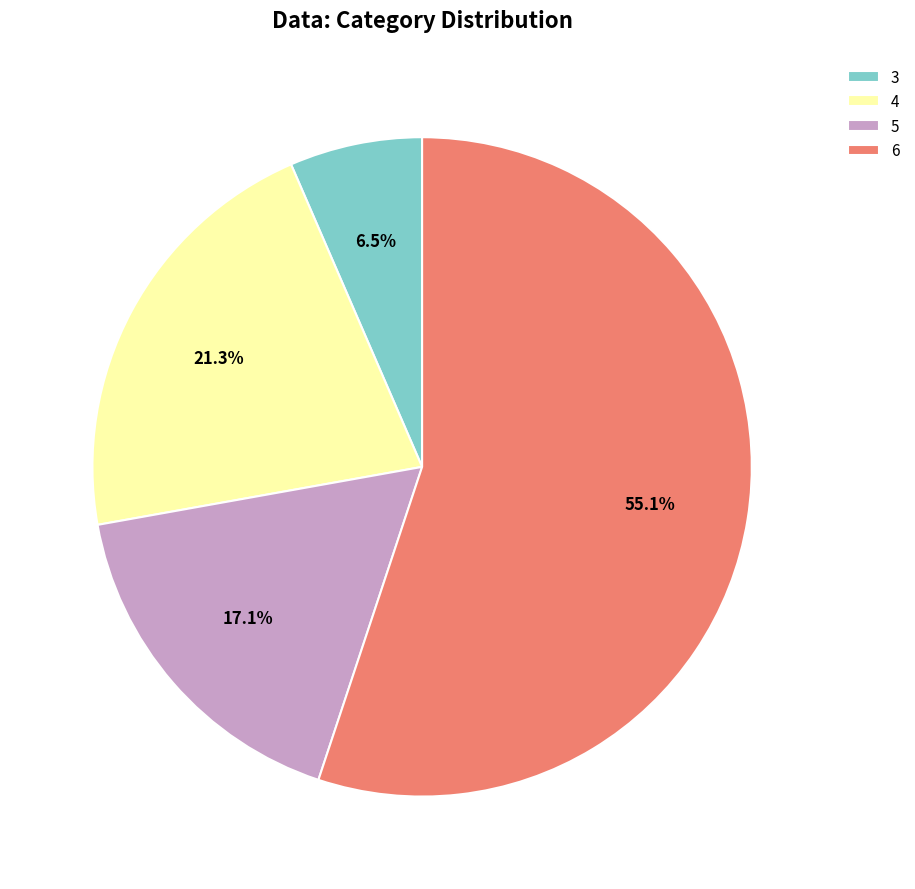

To the nearest percent, what is the difference between the 3 and 6 slice percentages?

49%